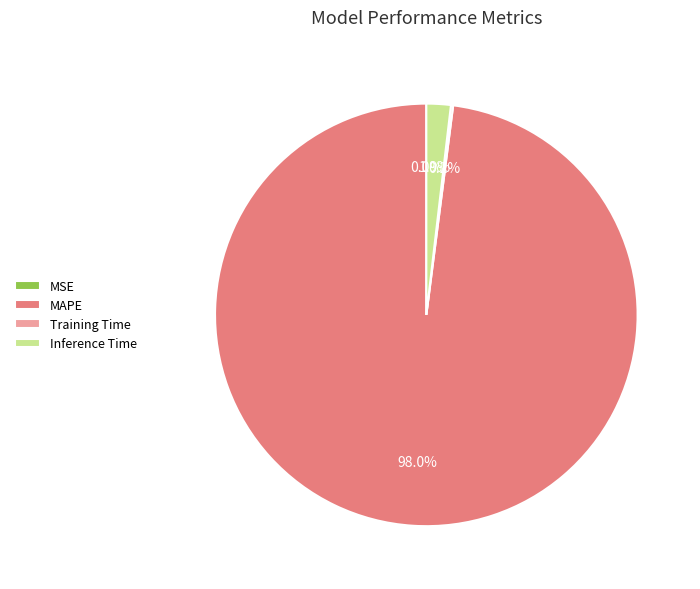

What is the total percentage of Inference Time and MAPE?

99.8%